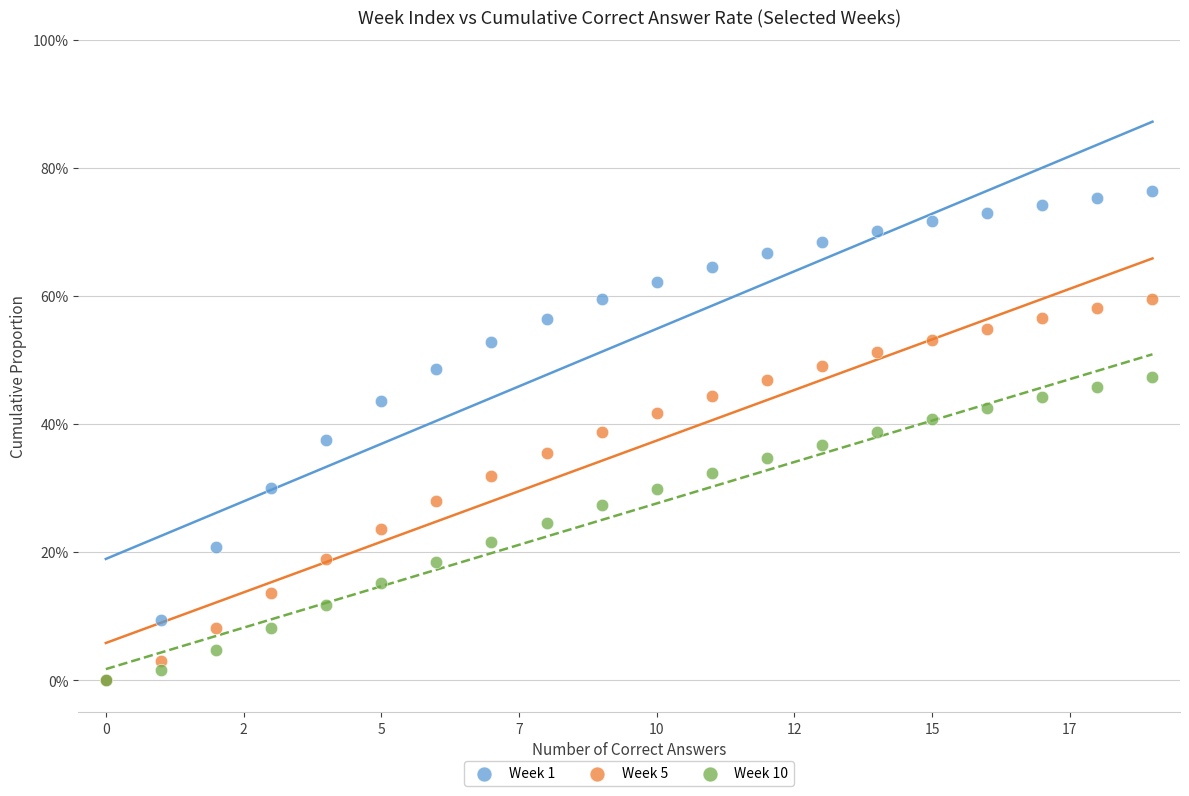

Which series contains the highest Y value?

Week 1